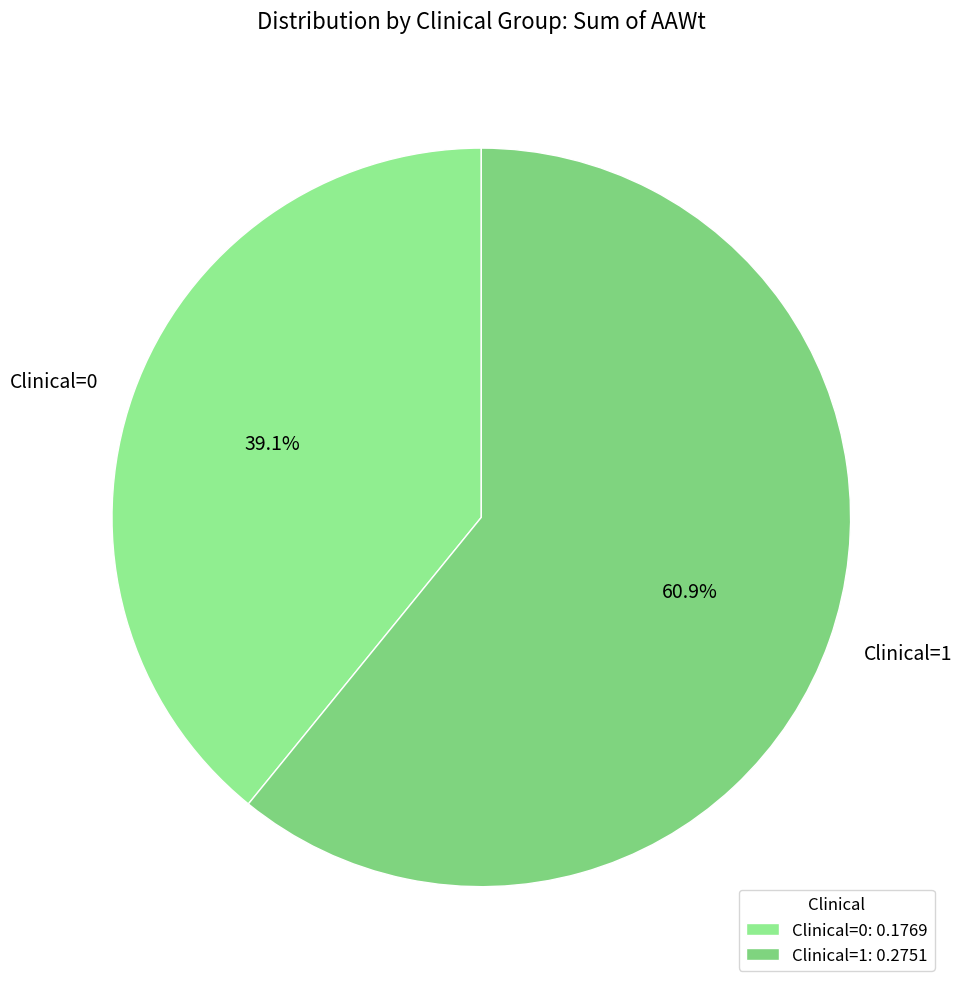

Rank the categories by value from highest to lowest.

Clinical=1, Clinical=0